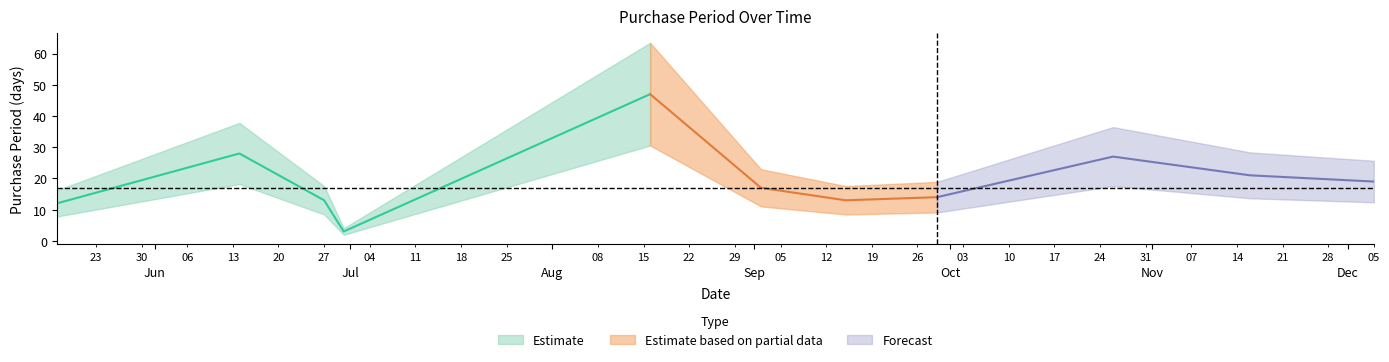

Is it true that the value at 2016-05-17 is 12?

True